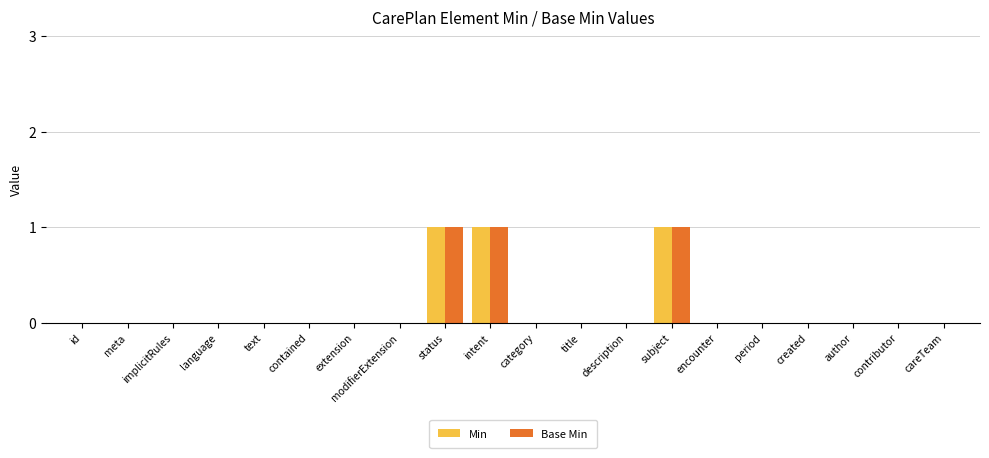

How many groups of bars are there?

20